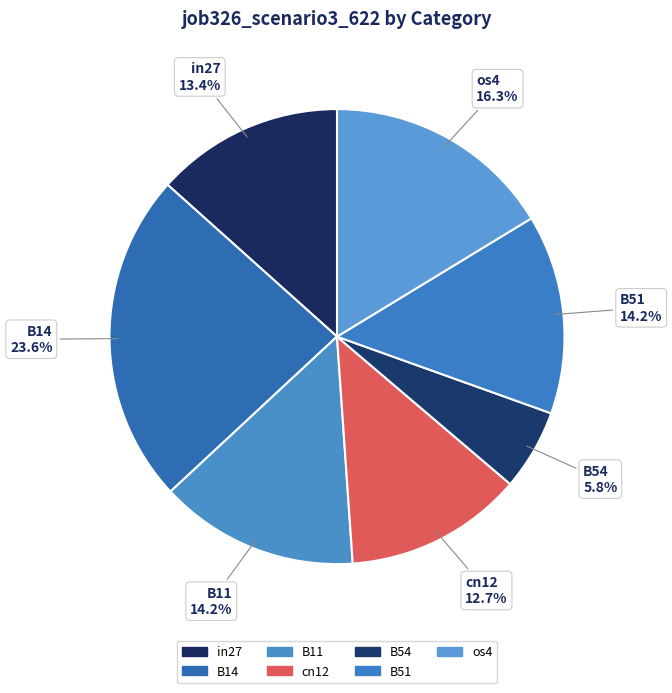

How many segments does this pie chart have?

7